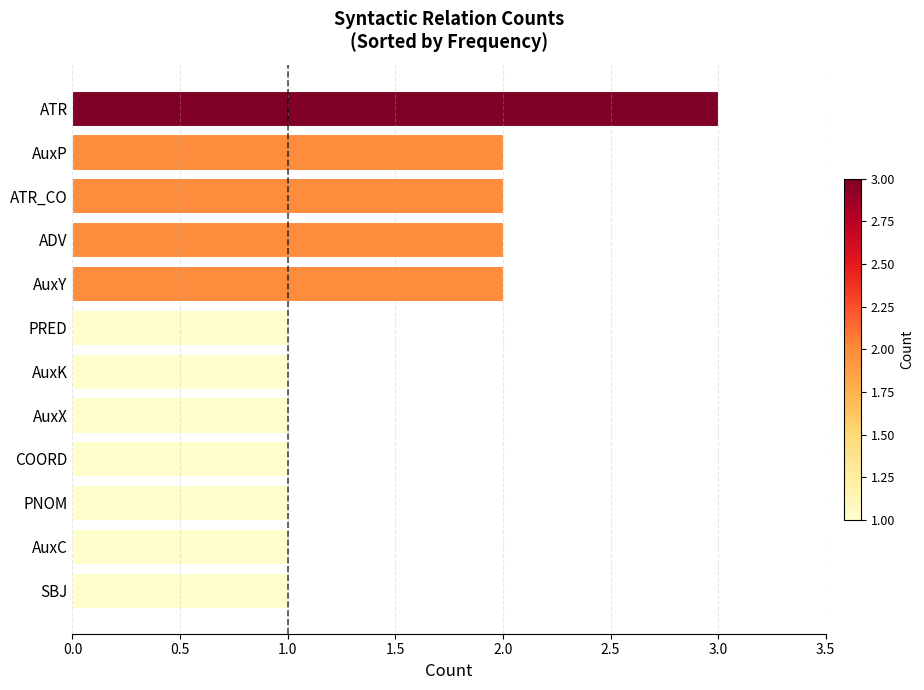

What is the change in value from COORD to ATR_CO?

+1